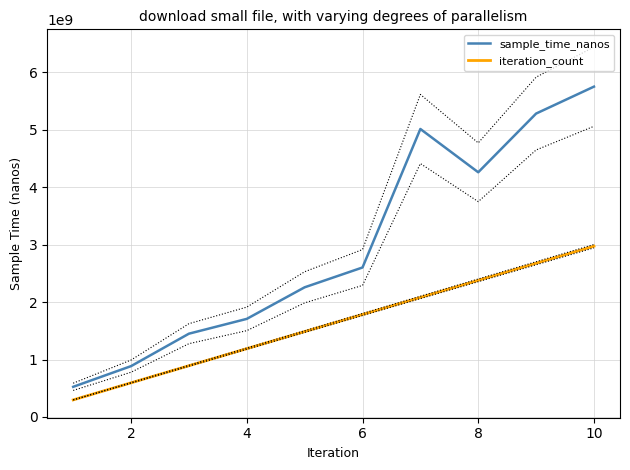

True or false: sample_time_nanos and iteration_count cross at least once.

False